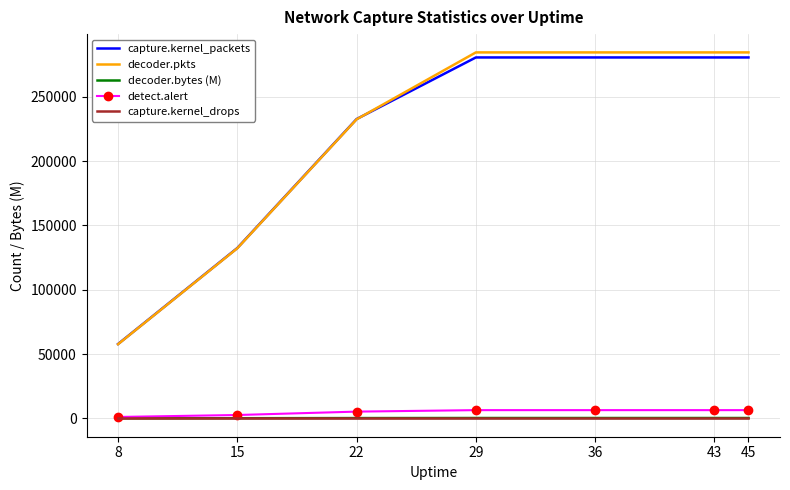

Between 22 and 43, which series saw the biggest shift?

decoder.pkts